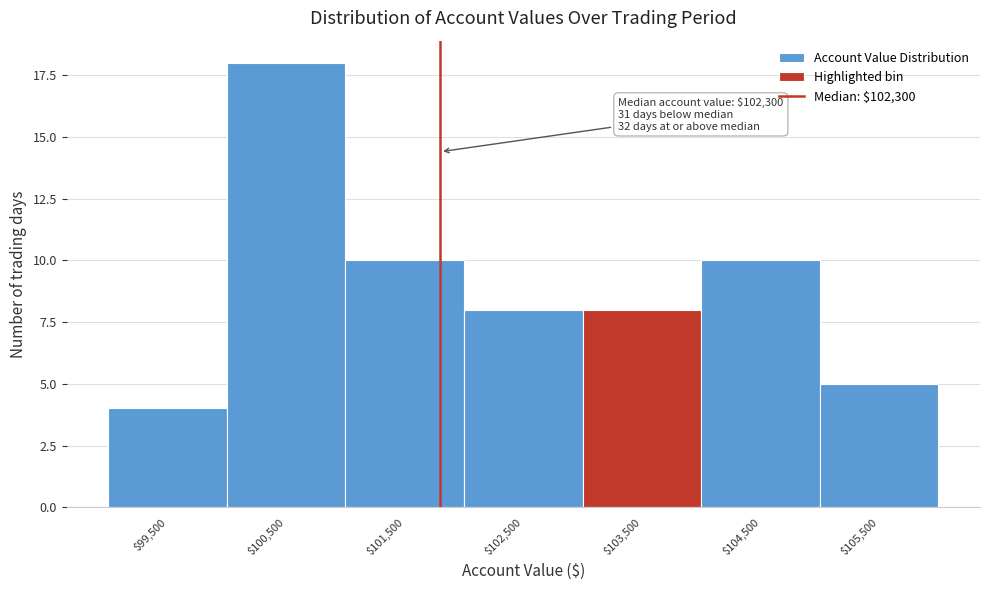

Reading left to right, what are all the values shown in this chart?

4	18	10	8	8	10	5